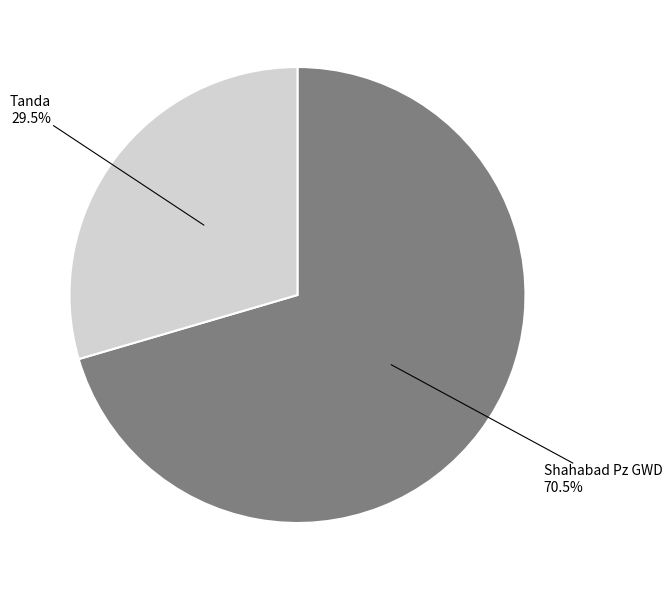

Which slice is the largest?

Shahabad Pz GWD